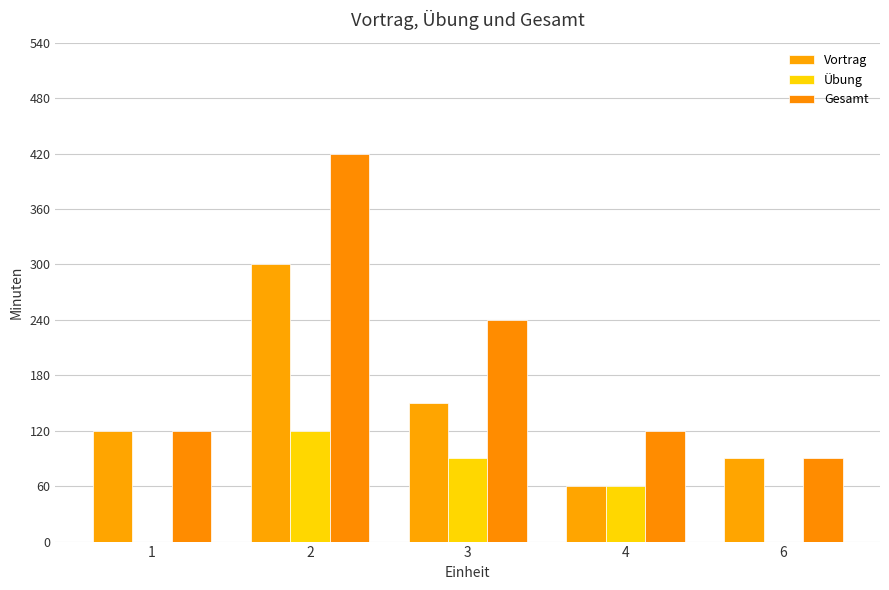

What are all the series names shown in the legend?

Vortrag, Übung, Gesamt